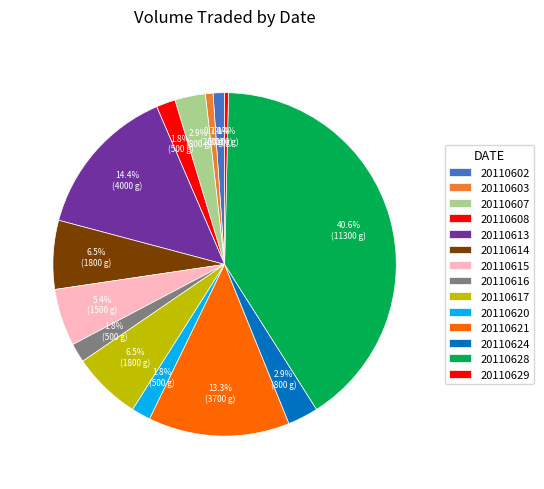

To the nearest percent, what is the average slice percentage?

7%